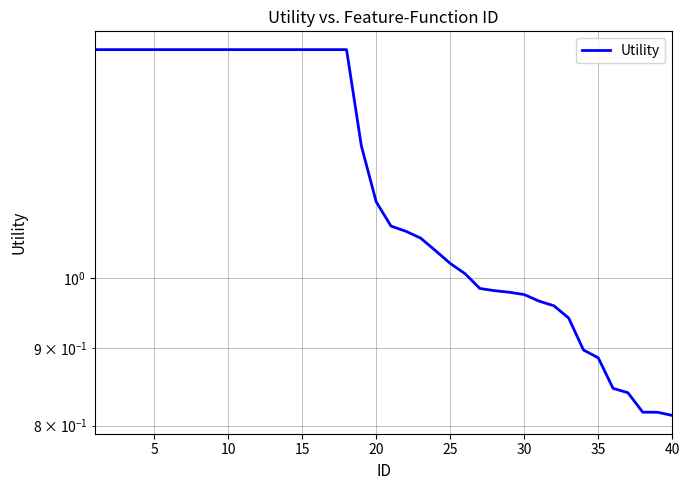

What is the greatest value displayed?

1.4